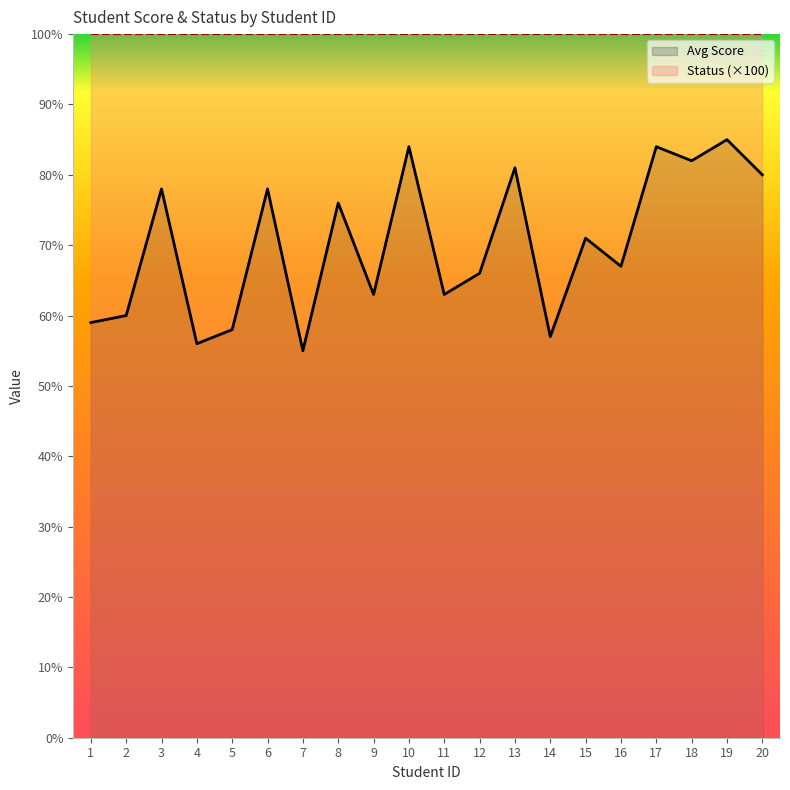

Is it true that the value at 16 is 67?

True